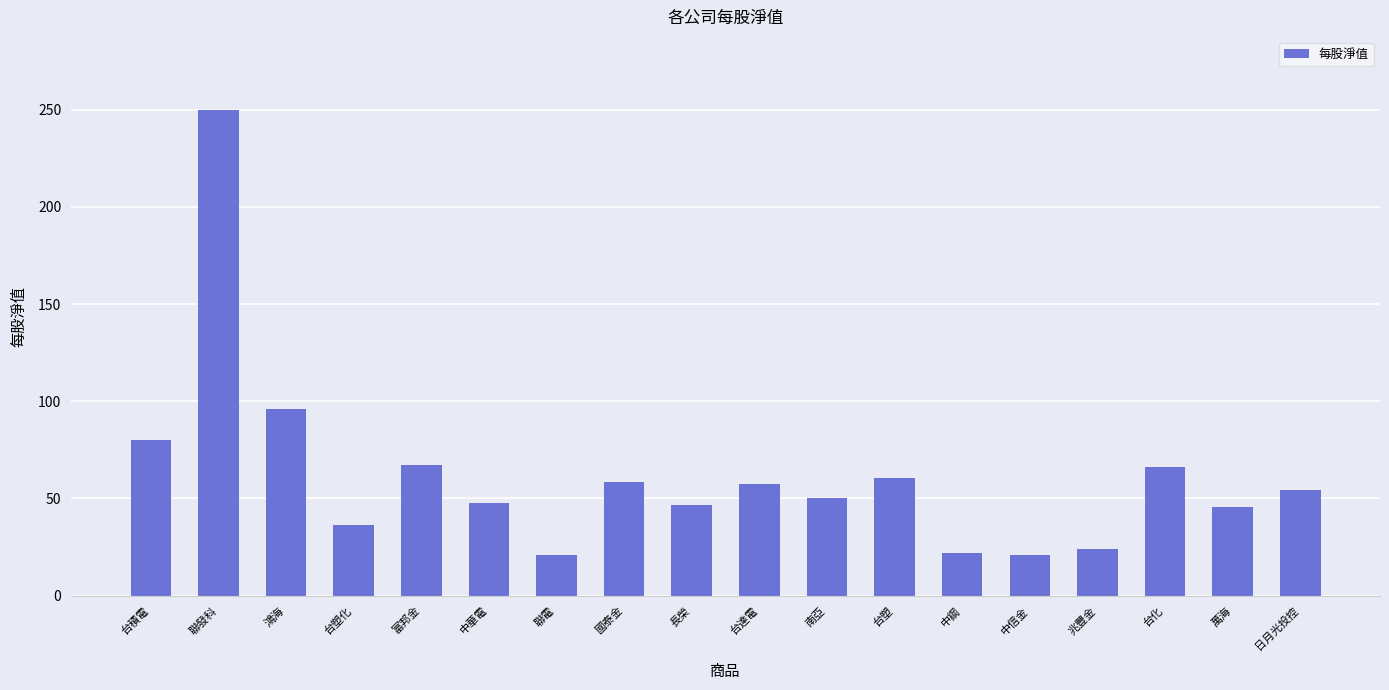

What position from the left is 長榮?

9